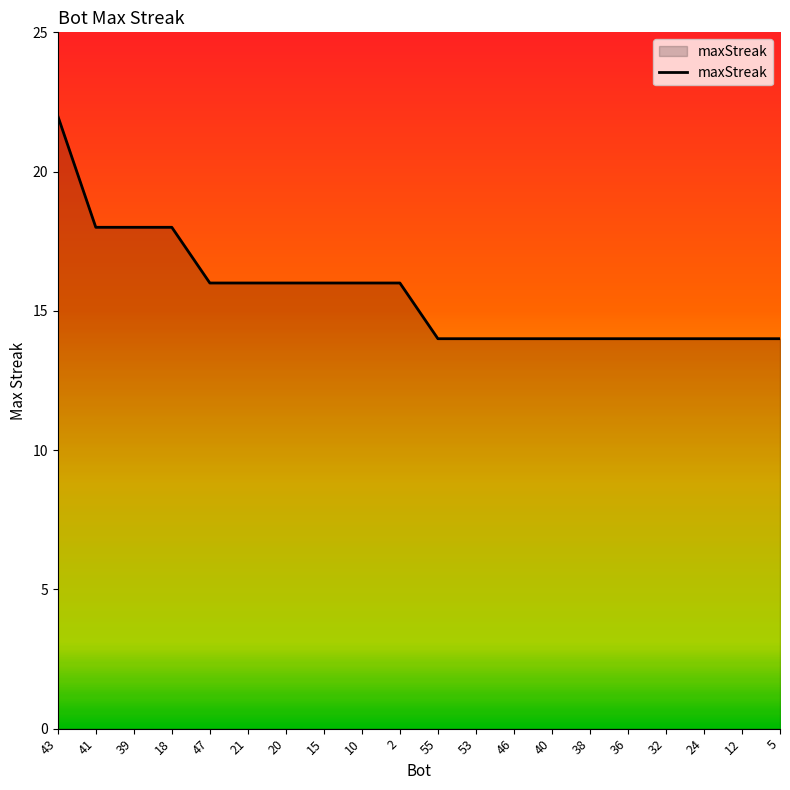

What is the difference between the maximum and minimum values?

8